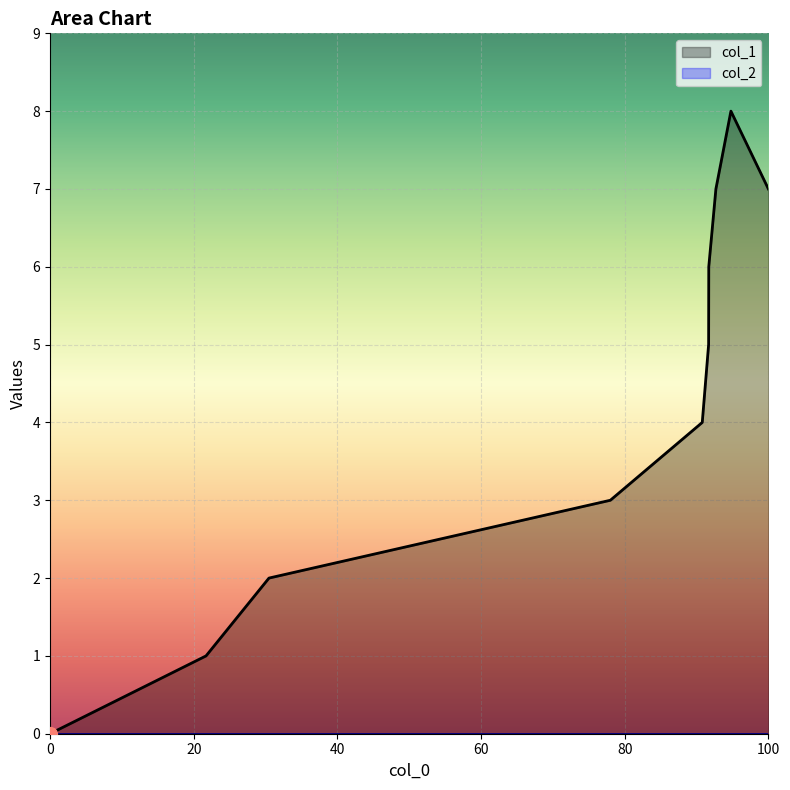

How many values are above zero?

9